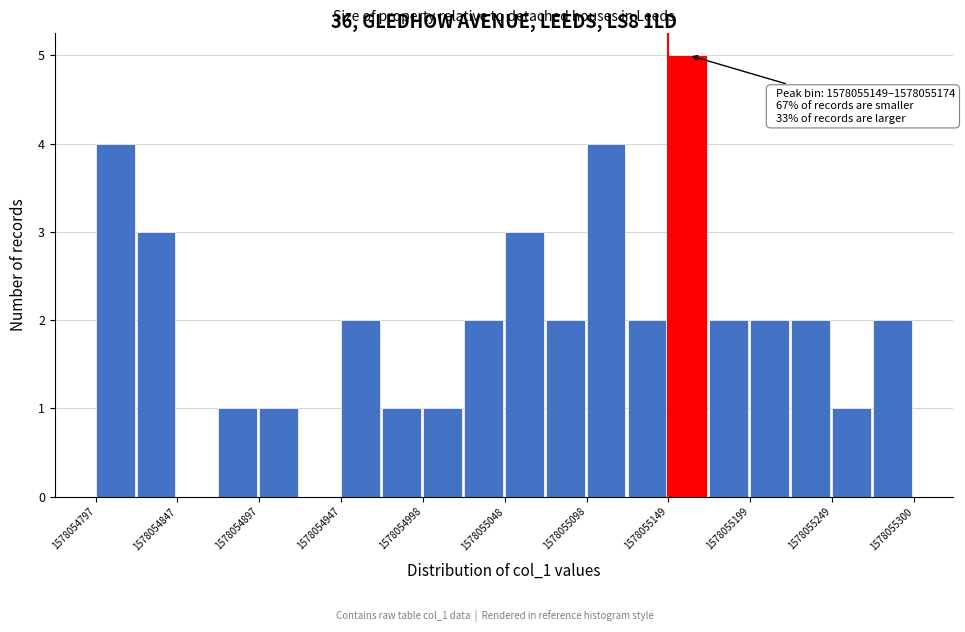

Around what value on the x-axis is the tallest bar? Give the approximate position of its centre, as read against the axis.

1578055160